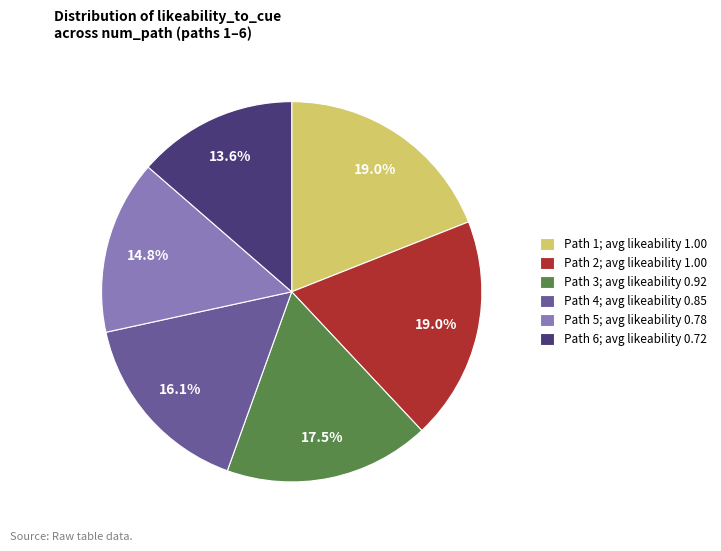

Approximately how many times larger is the value at Path 4; avg likeability 0.85 compared to Path 2; avg likeability 1.00?

0.8